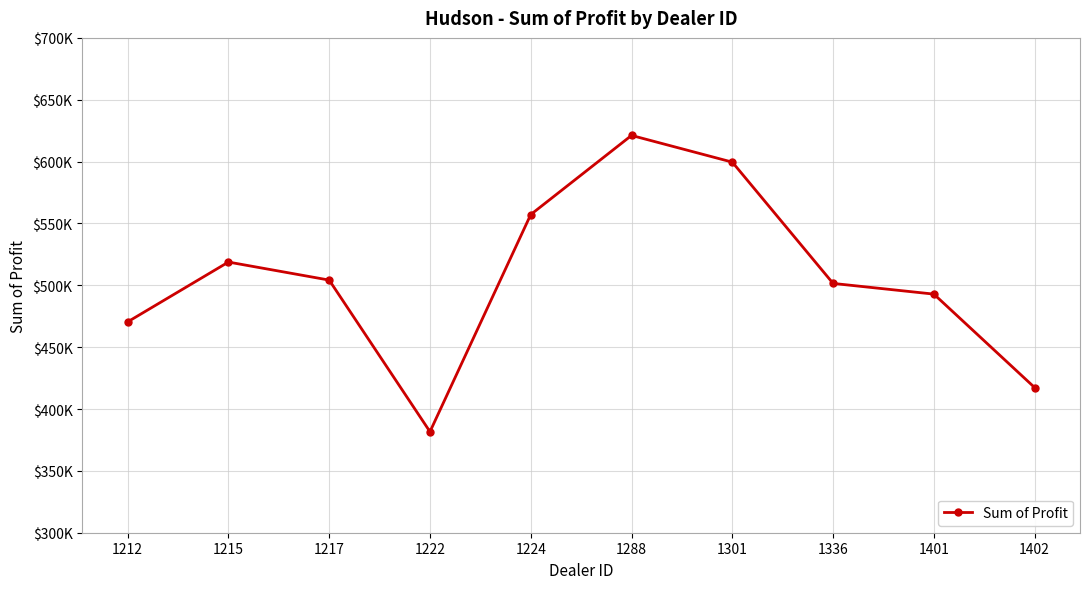

What is the maximum value shown in the chart?

621153.0